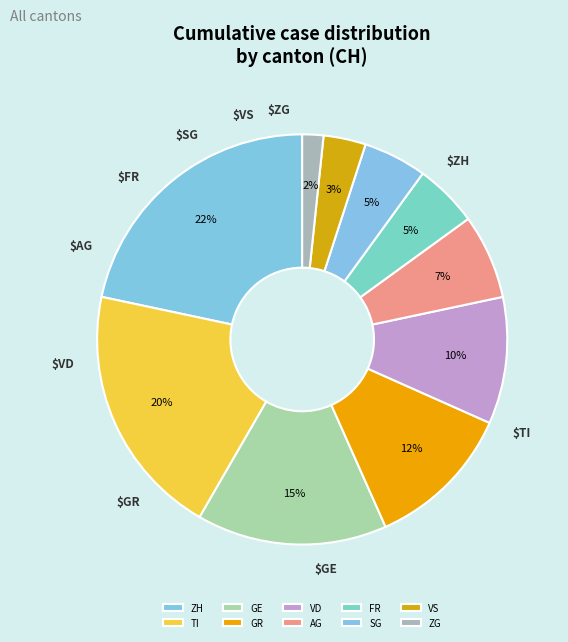

What percentage is the VD slice, to the nearest percent?

10%